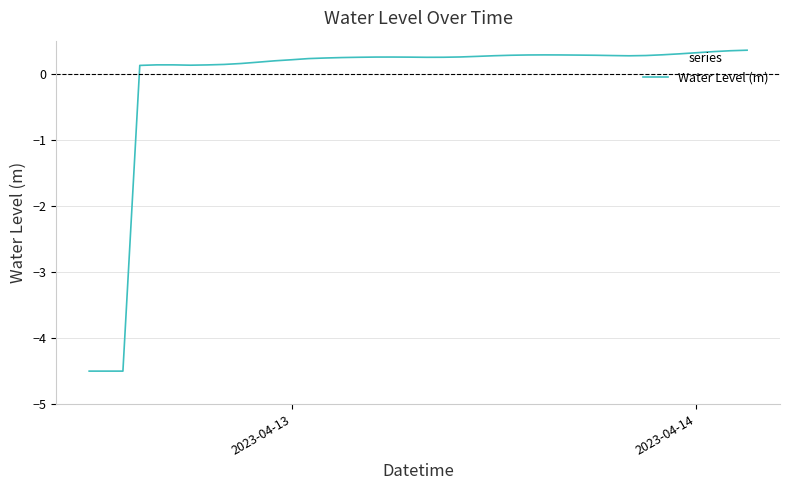

What is the minimum value shown in the chart?

-4.5